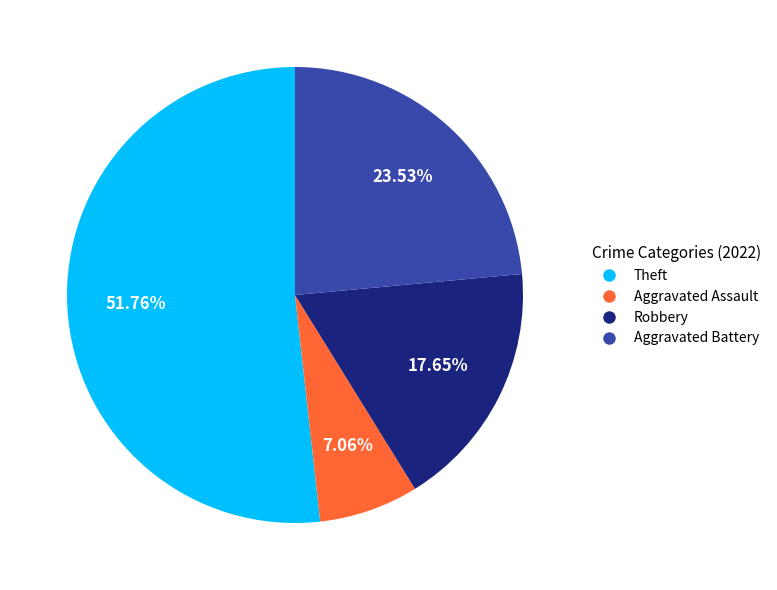

To the nearest percent, what percentage of the pie is Theft?

52%